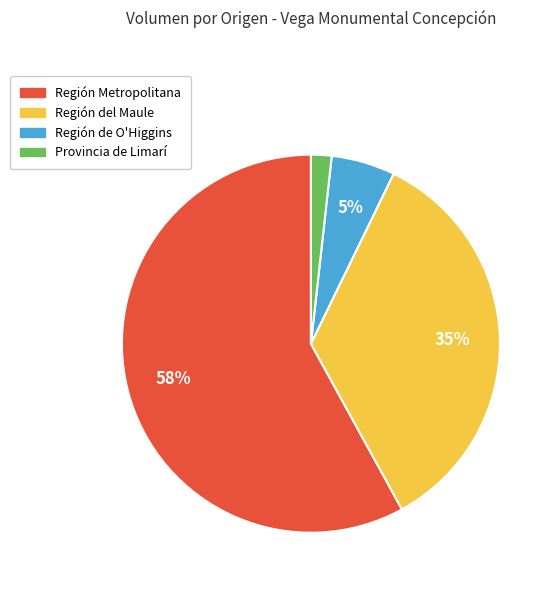

What percentage is the Provincia de Limarí slice, to the nearest percent?

2%